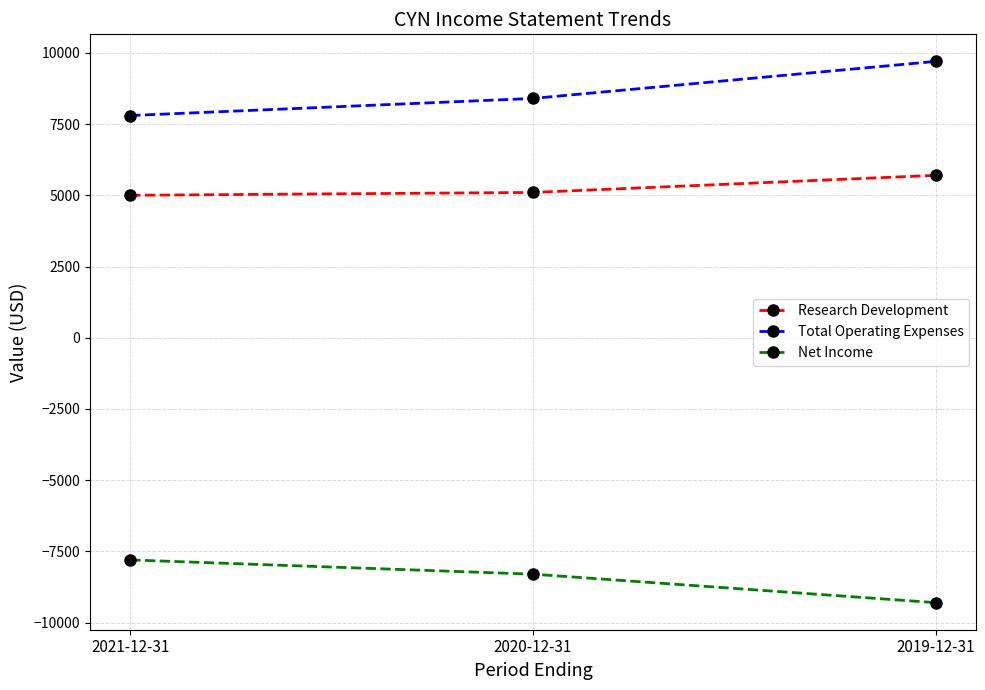

What is the label of the 1st point from the left?

2021-12-31